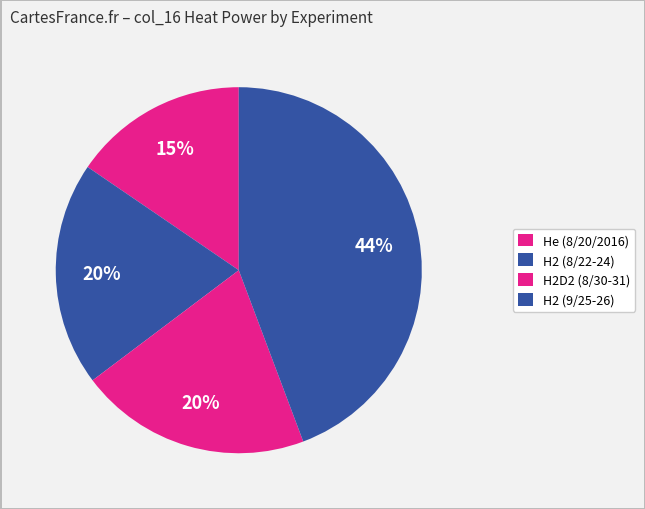

How many segments does this pie chart have?

4